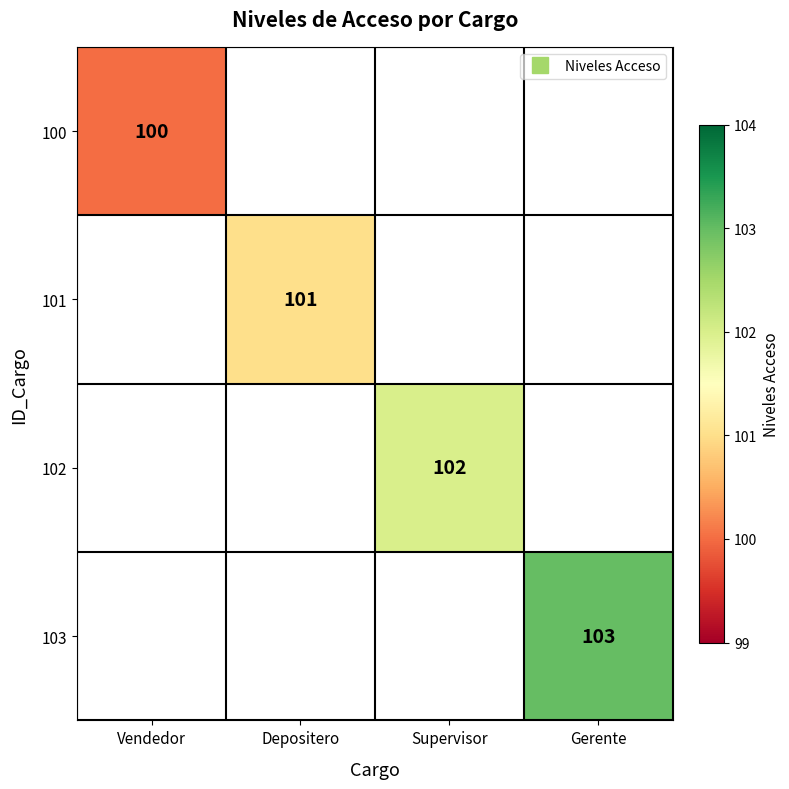

At which label does 100 reach its minimum?

Vendedor